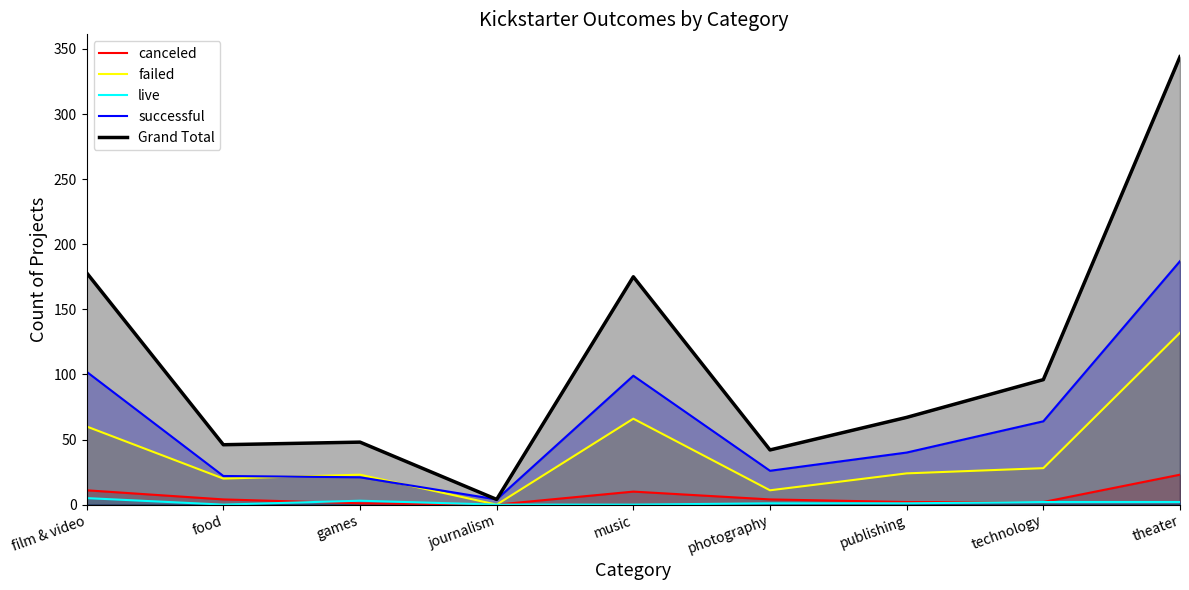

At which category is the sum across all series the highest?

theater